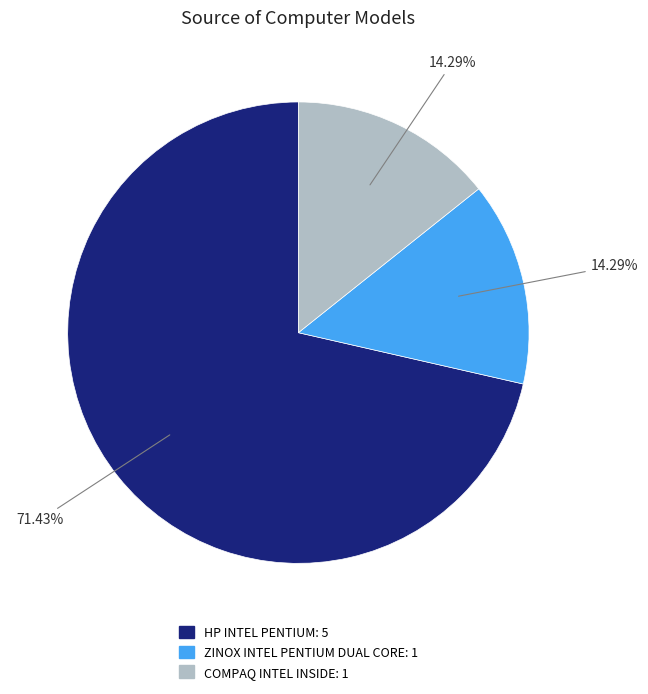

To the nearest percent, what is the difference between the largest and smallest slice percentages?

57%